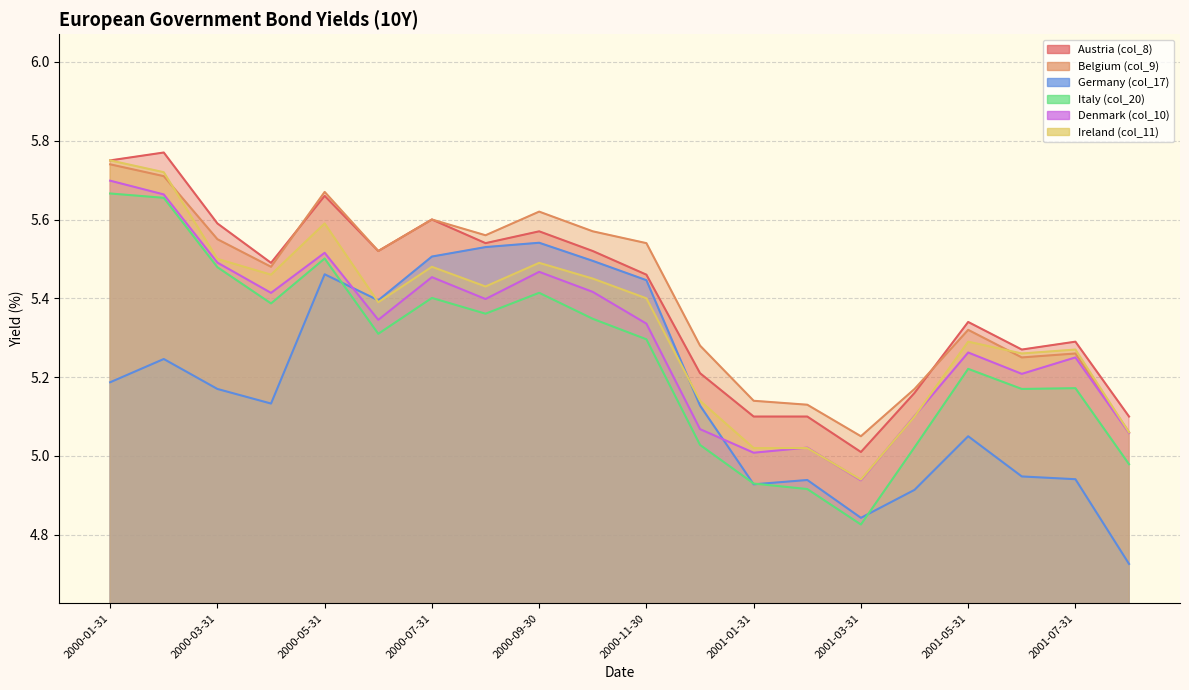

Reading left to right, what are all the values shown in this chart?

Austria (col_8): 5.8	5.8	5.6	5.5	5.7	5.5	5.6	5.5	5.6	5.5	5.5	5.2	5.1	5.1	5.0	5.2	5.3	5.3	5.3	5.1
Belgium (col_9): 5.7	5.7	5.5	5.5	5.7	5.5	5.6	5.6	5.6	5.6	5.5	5.3	5.1	5.1	5.0	5.2	5.3	5.2	5.3	5.1
Germany (col_17): 5.2	5.2	5.2	5.1	5.5	5.4	5.5	5.5	5.5	5.5	5.4	5.1	4.9	4.9	4.8	4.9	5.0	4.9	4.9	4.7
Italy (col_20): 5.7	5.7	5.5	5.4	5.5	5.3	5.4	5.4	5.4	5.3	5.3	5.0	4.9	4.9	4.8	5.0	5.2	5.2	5.2	5.0
Denmark (col_10): 5.7	5.7	5.5	5.4	5.5	5.3	5.5	5.4	5.5	5.4	5.3	5.1	5.0	5.0	4.9	5.1	5.3	5.2	5.2	5.1
Ireland (col_11): 5.8	5.7	5.5	5.5	5.6	5.4	5.5	5.4	5.5	5.5	5.4	5.1	5.0	5.0	4.9	5.1	5.3	5.3	5.3	5.1